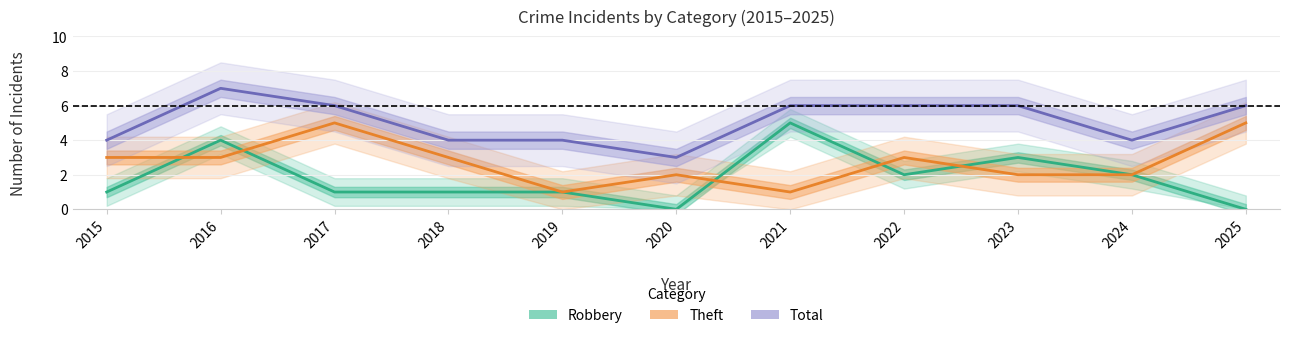

What is the value of the Theft point at the 6th from the left?

2